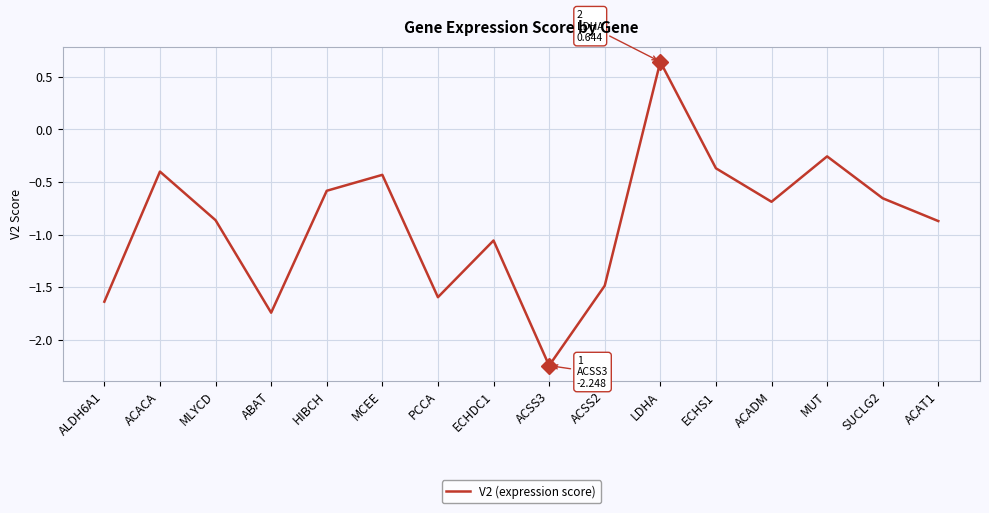

Between ECHS1 and ACSS3, which is larger?

ECHS1